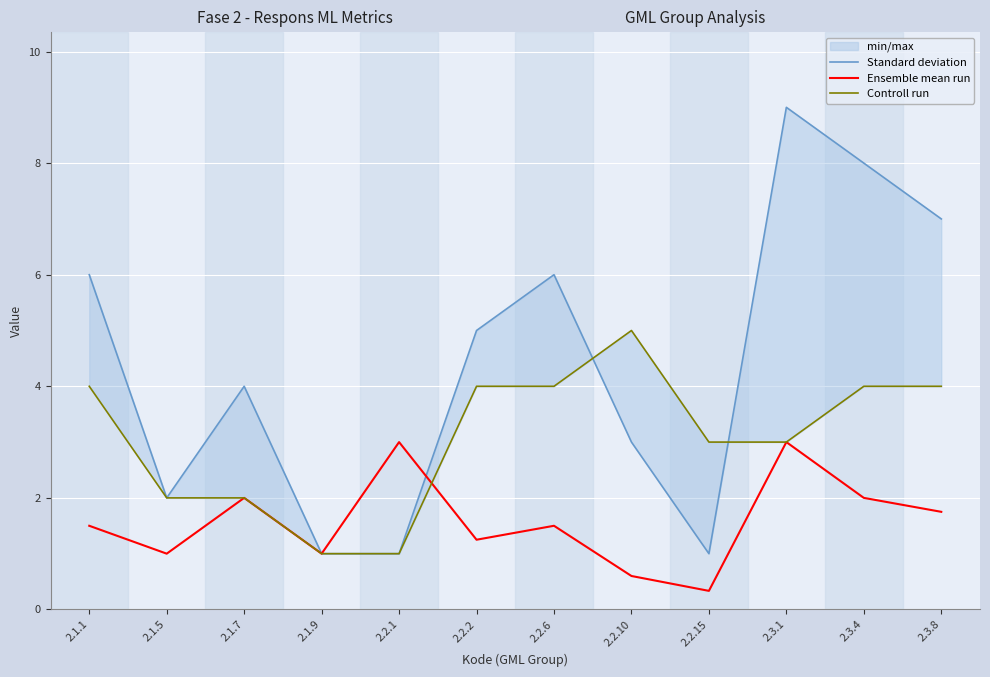

What is the label of the 11th point from the right?

2.1.5